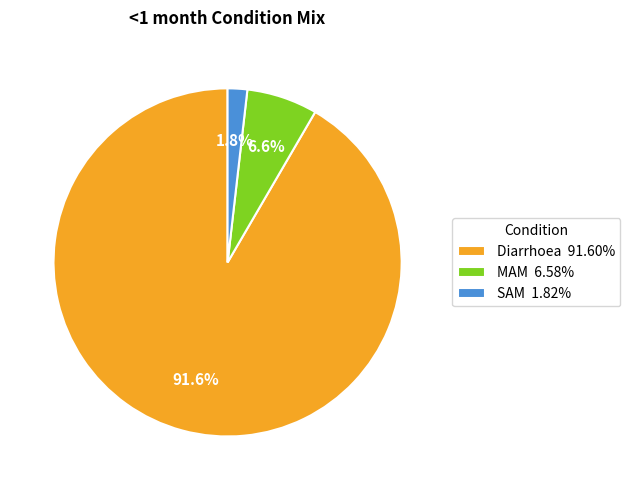

The SAM slice represents 11% of the pie. True or false?

False